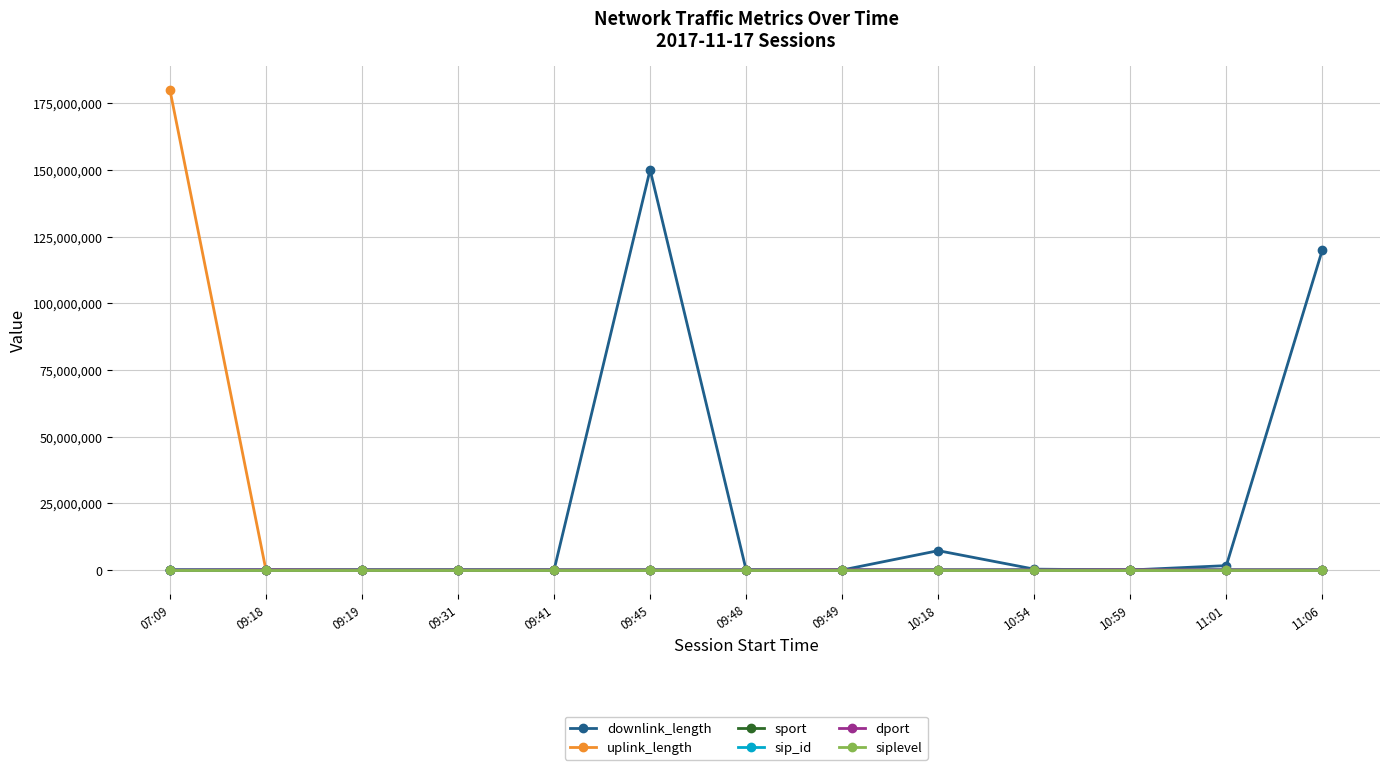

Count the siplevel values in the range 4 to 5.

12